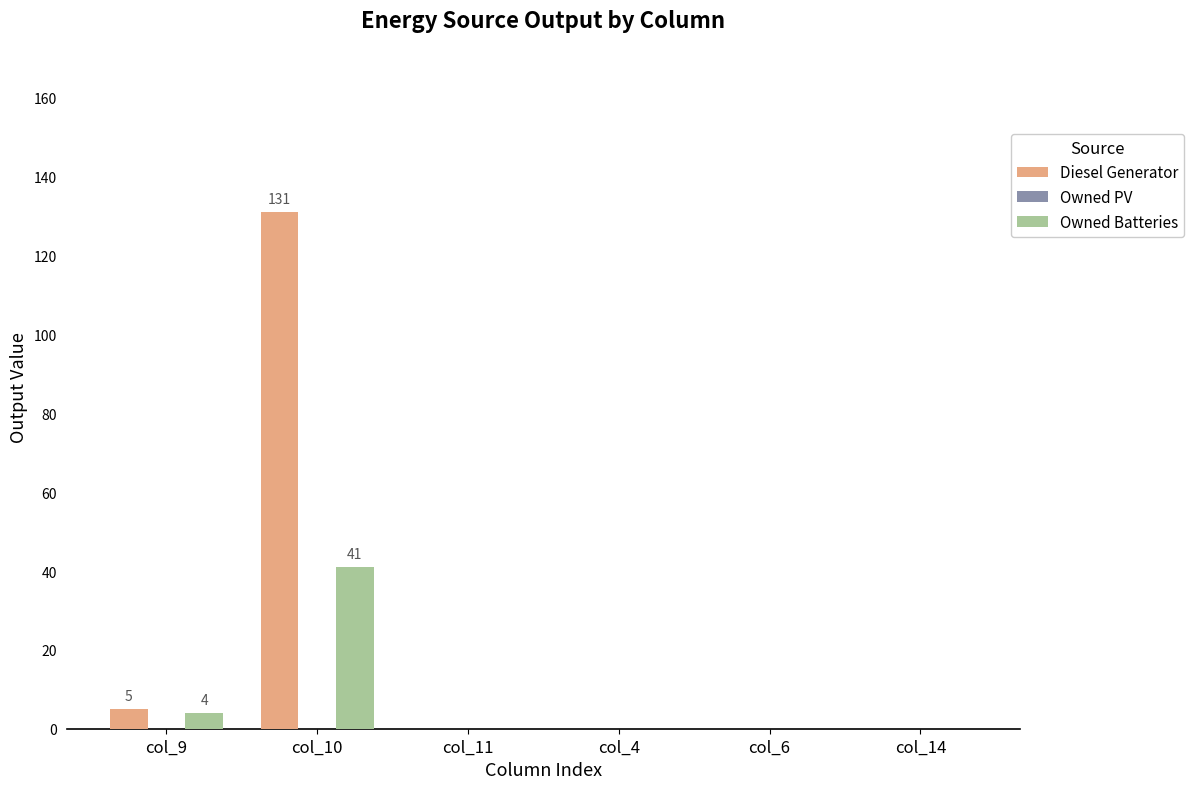

How many groups of bars are there?

6